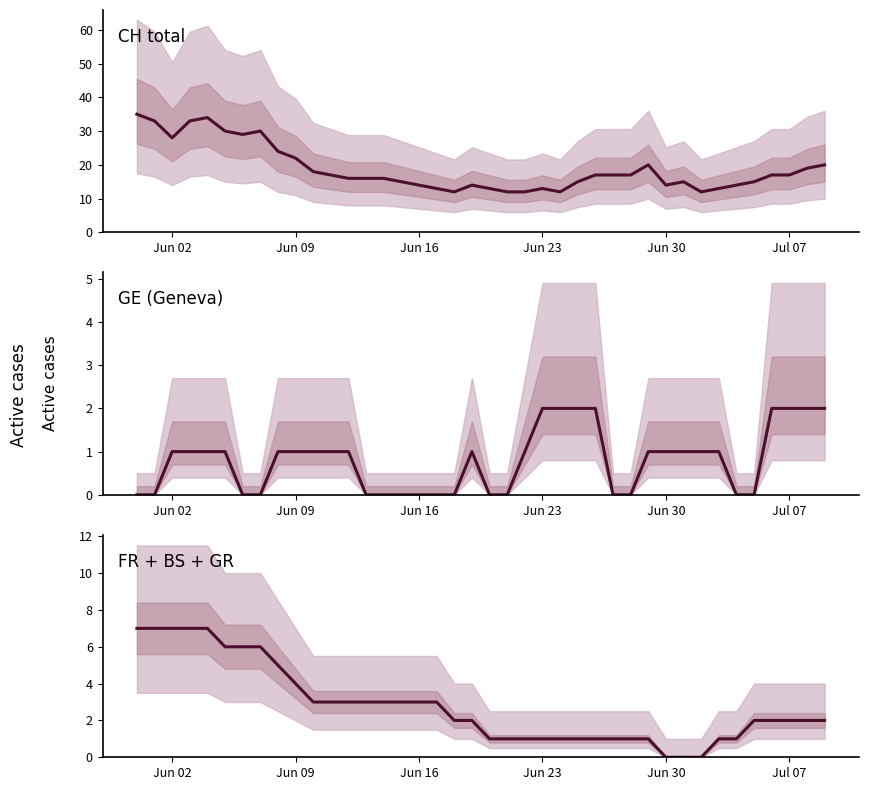

Count the number of categories in the chart.

40